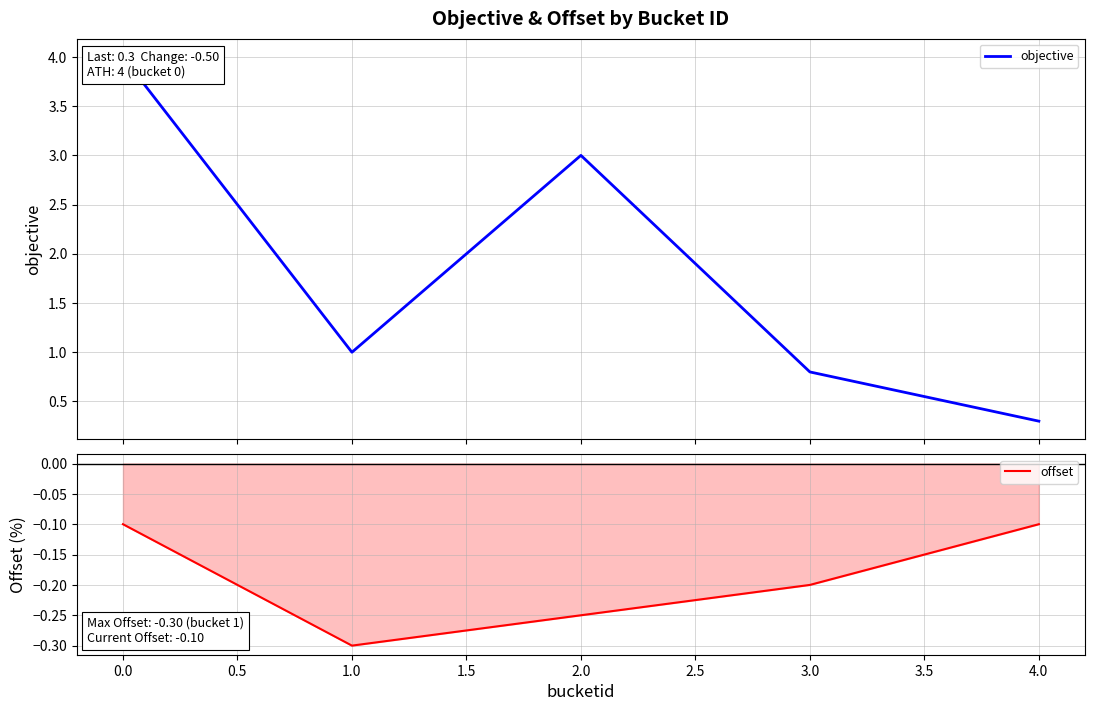

Rank the series by their average value, from highest to lowest.

objective, offset